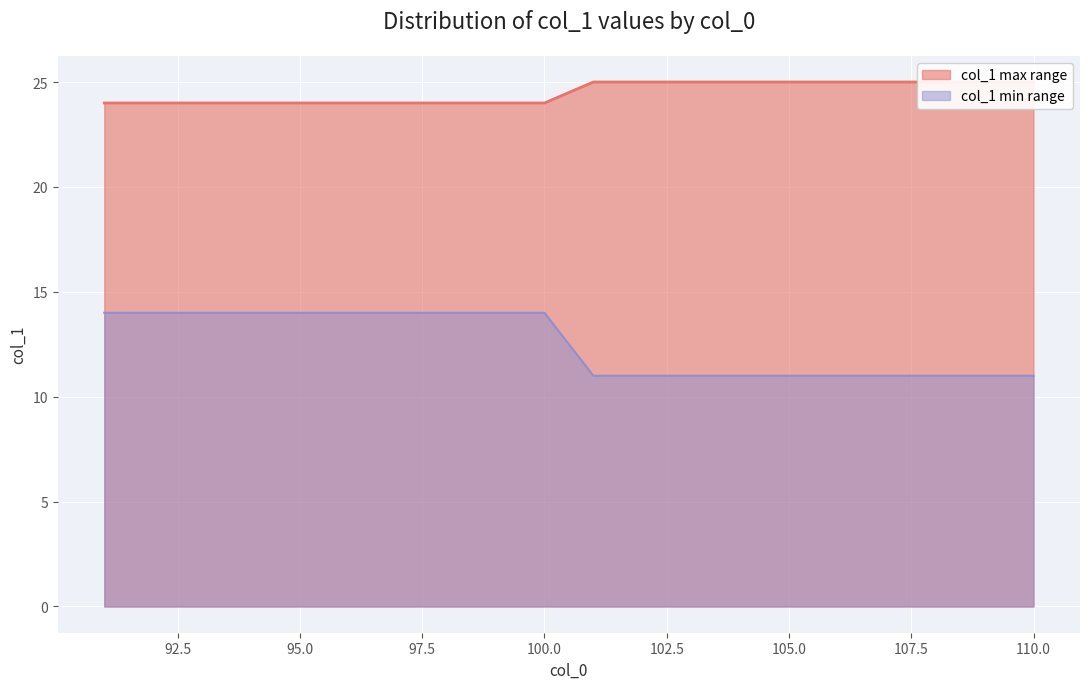

Which series has the largest range (max minus min)?

col_1_low